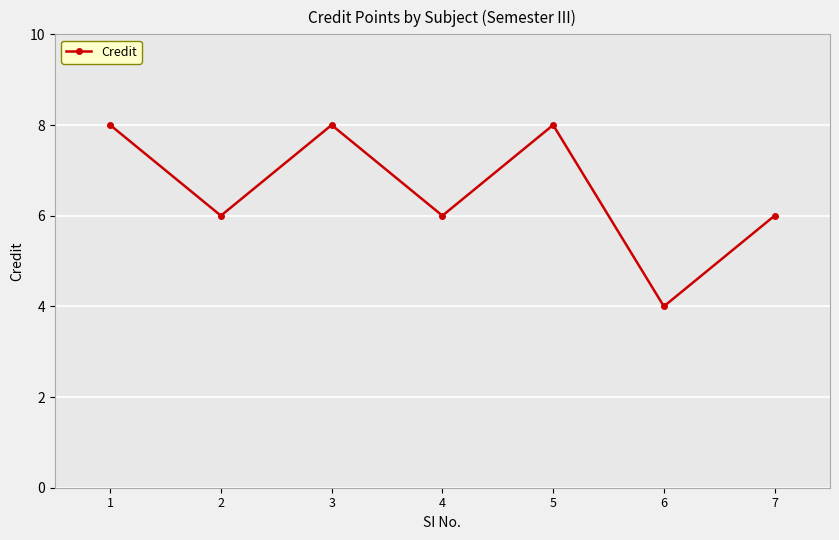

What is the value of the 7th point from the left?

6